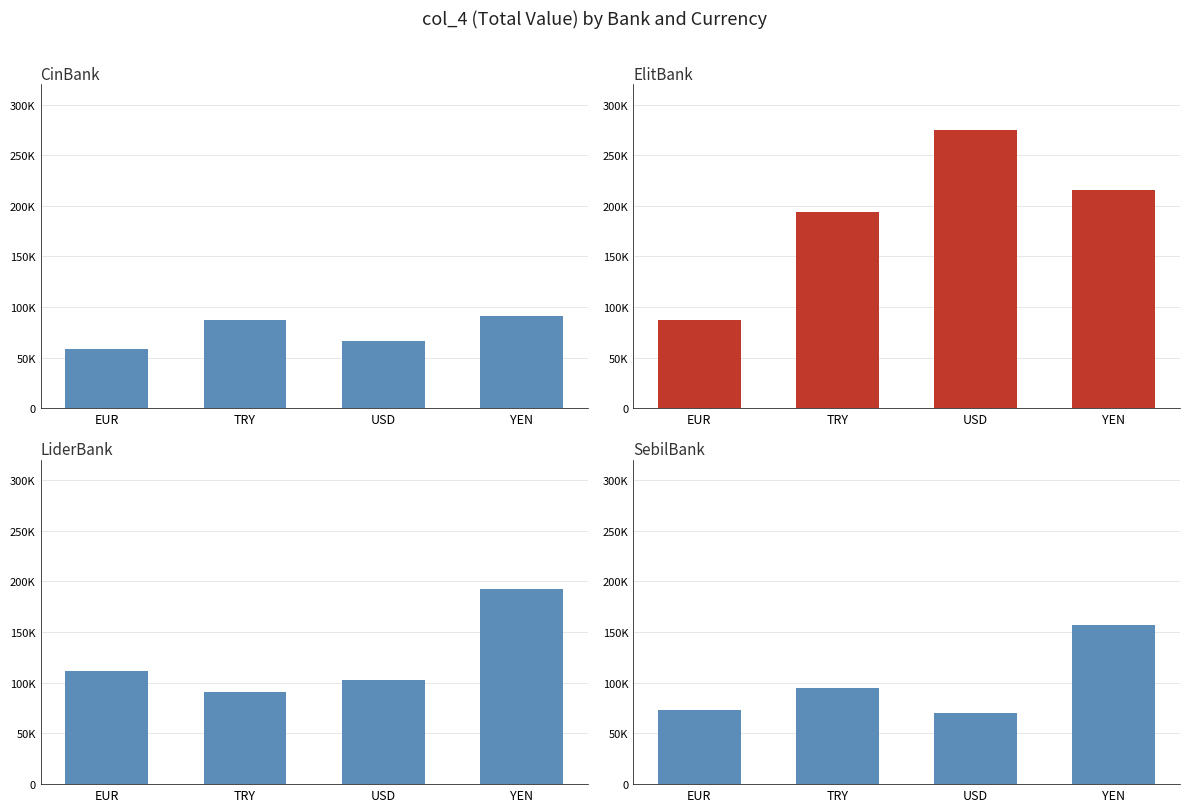

Which category has the lowest value in the CinBank series?

EUR